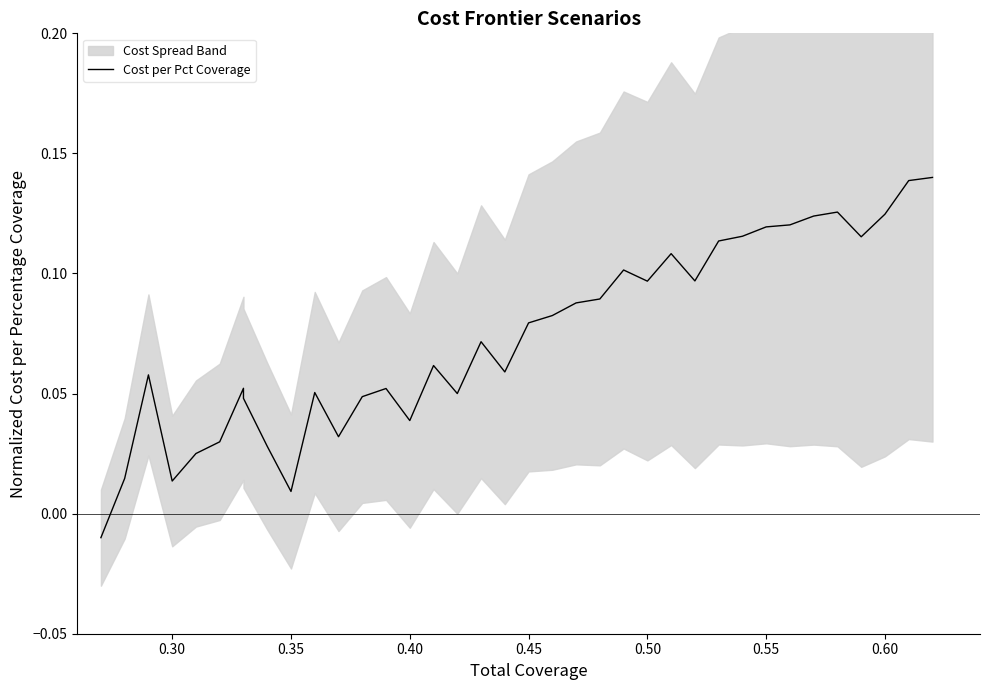

Does the chart have visible grid lines?

No